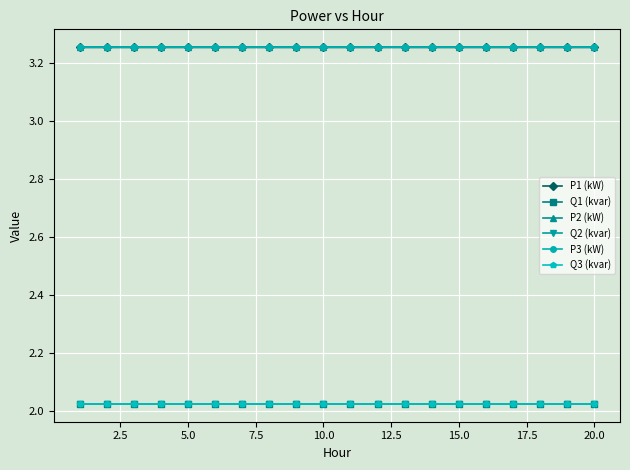

True or false: P1 (kW) and Q2 (kvar) intersect in this chart.

False